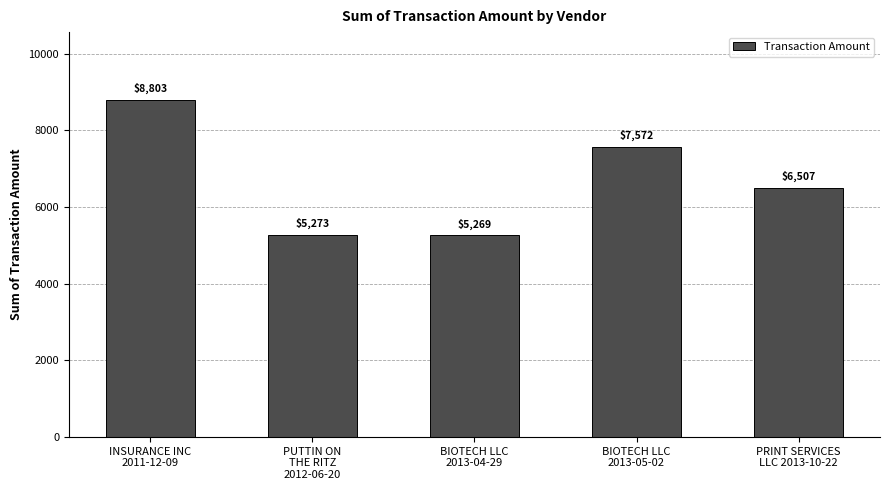

Between BIOTECH LLC
2013-04-29 and BIOTECH LLC
2013-05-02, which is larger?

BIOTECH LLC
2013-05-02